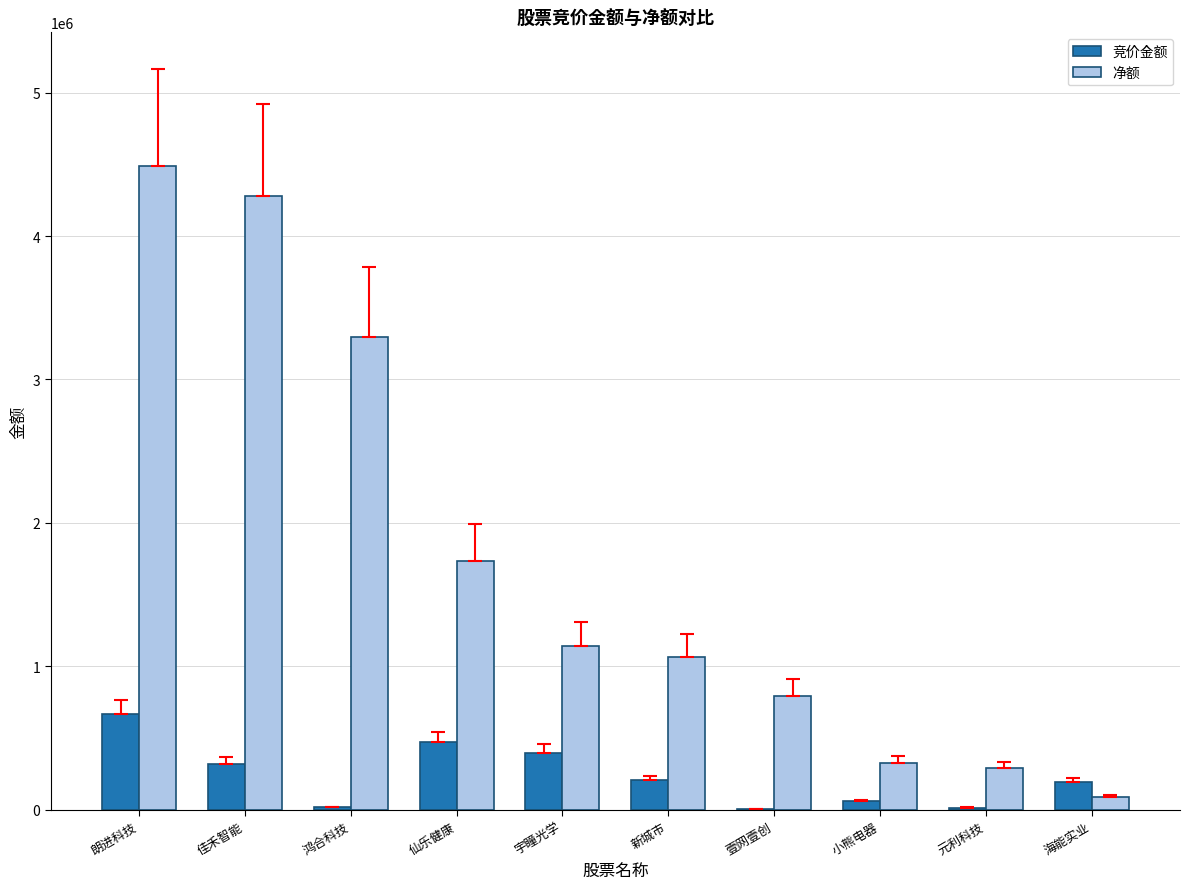

What is the sum of the 净额 values at 朗进科技 and 元利科技?

4778958